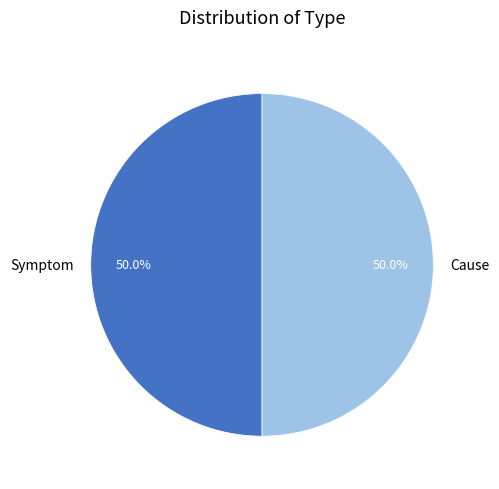

What percentage do Symptom and Cause together represent?

100.0%